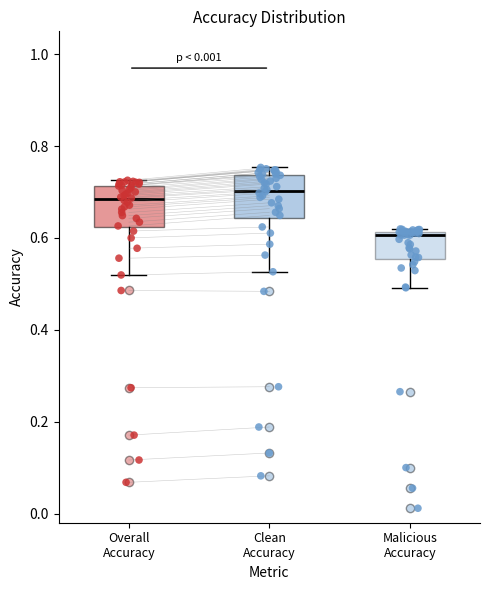

Where is the upper edge of the box for Overall Accuracy on the y-axis? The values are not printed on the chart, so give them approximately, as read against the axis.

0.72